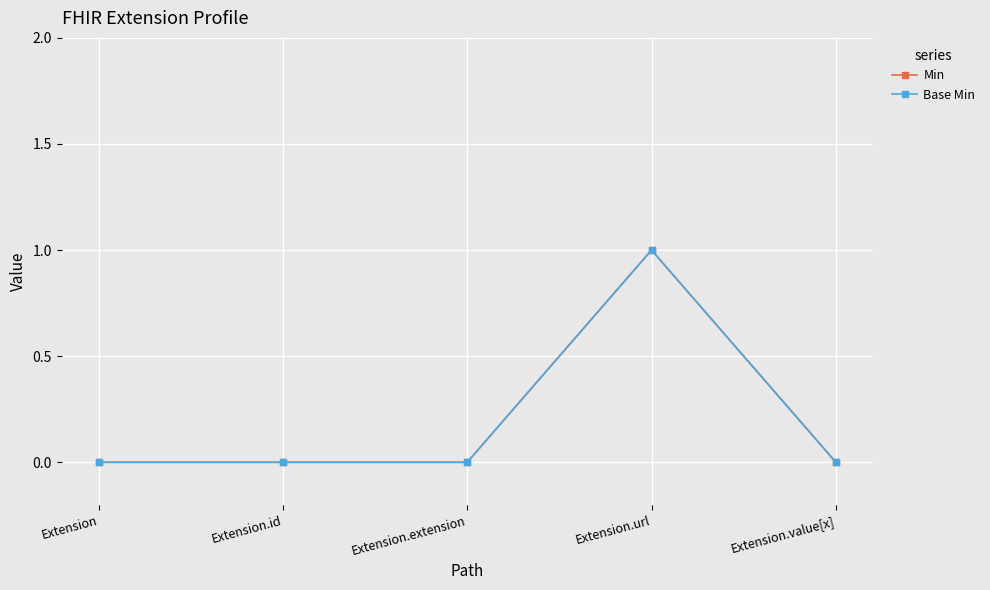

What is the maximum value shown in the chart?

1